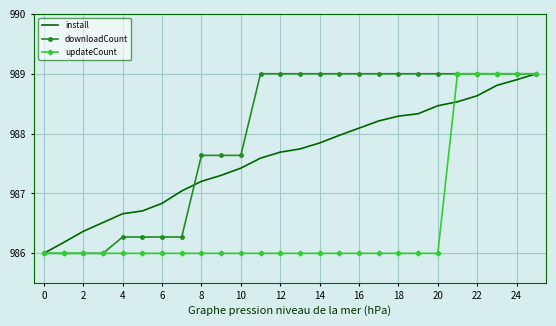

Which series has the largest total across all categories?

downloadCount